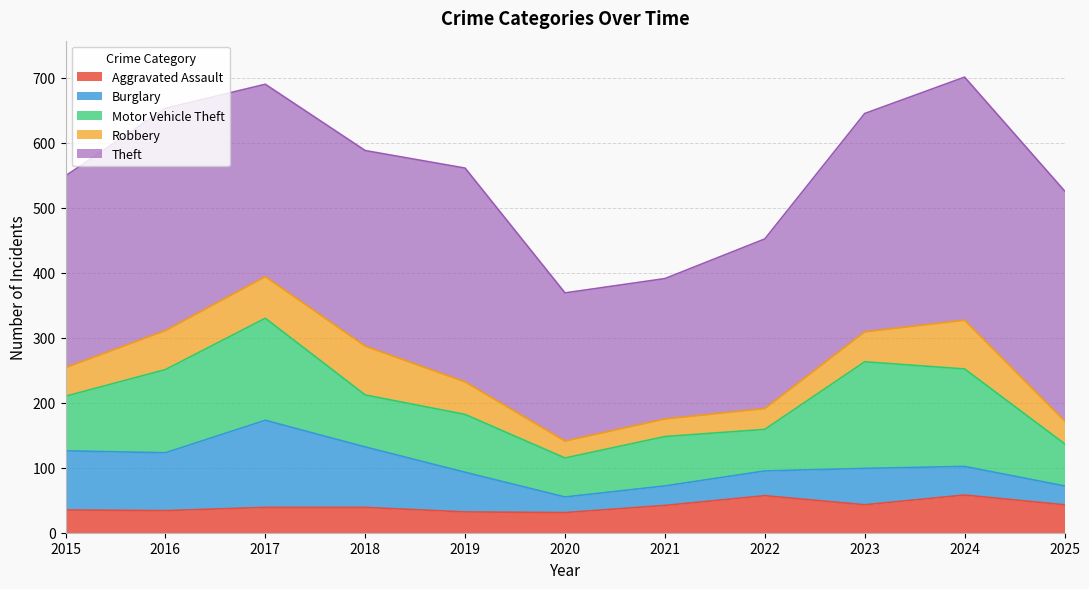

Reading left to right, what are all the values shown in this chart?

Aggravated Assault: 2015=35	2016=34	2017=39	2018=39	2019=32	2020=31	2021=42	2022=57	2023=43	2024=58	2025=43
Burglary: 2015=91	2016=89	2017=134	2018=93	2019=61	2020=24	2021=30	2022=38	2023=56	2024=44	2025=29
Motor Vehicle Theft: 2015=84	2016=128	2017=157	2018=80	2019=89	2020=60	2021=76	2022=64	2023=164	2024=150	2025=65
Robbery: 2015=44	2016=60	2017=64	2018=75	2019=50	2020=26	2021=27	2022=32	2023=46	2024=75	2025=35
Theft: 2015=295	2016=342	2017=296	2018=301	2019=329	2020=228	2021=216	2022=261	2023=336	2024=374	2025=354